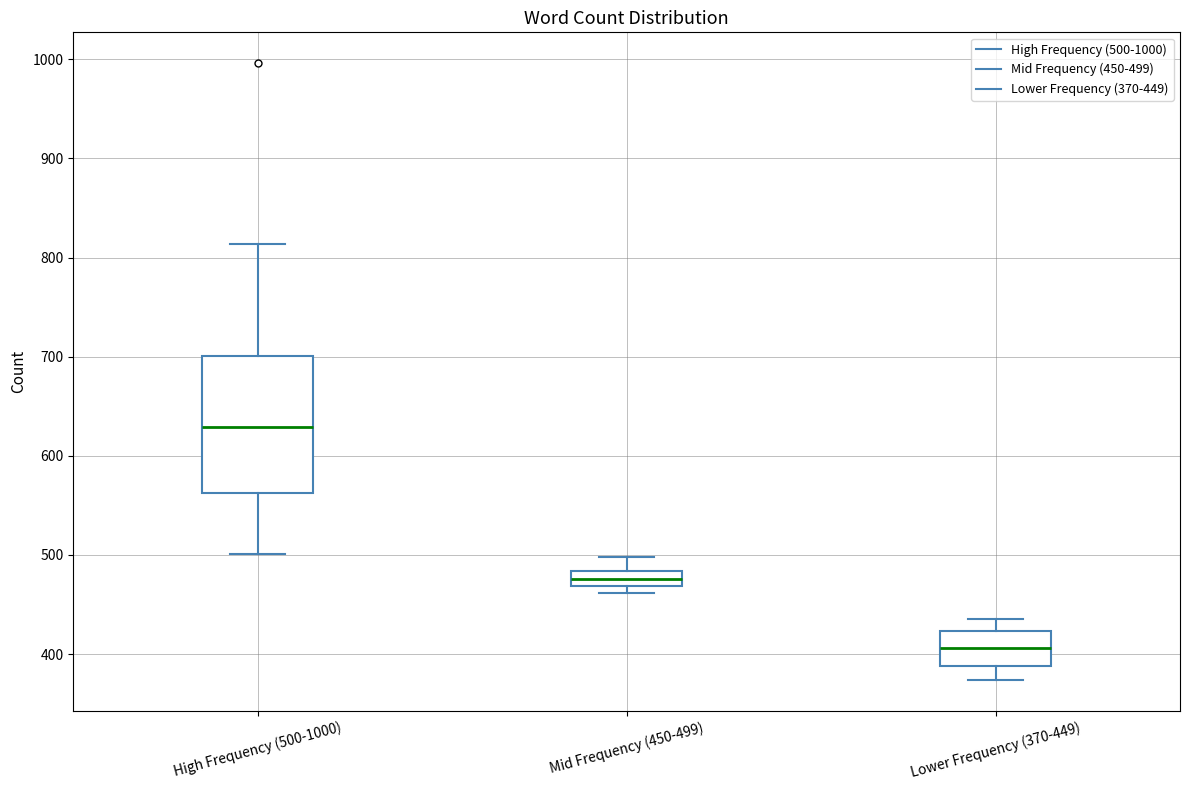

Reading left to right, transcribe this box plot: for each box, give where its median line is, the range the box spans, and where its two whiskers end, as read against the y-axis. The values are not printed on the chart, so give them approximately, as read against the axis.

High Frequency (500-1000): median 630, box 560 to 700, whiskers 500 to 810
Mid Frequency (450-499): median 480 (inside the box), box 470 to 480, whiskers 460 to 500
Lower Frequency (370-449): median 410, box 390 to 420, whiskers 370 to 440